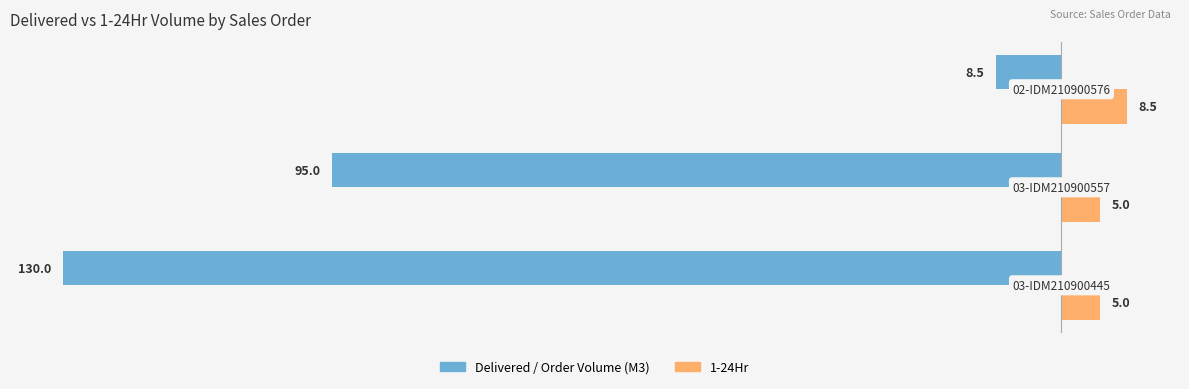

How many data points in Delivered / Order Volume (M3) are less than -95?

1